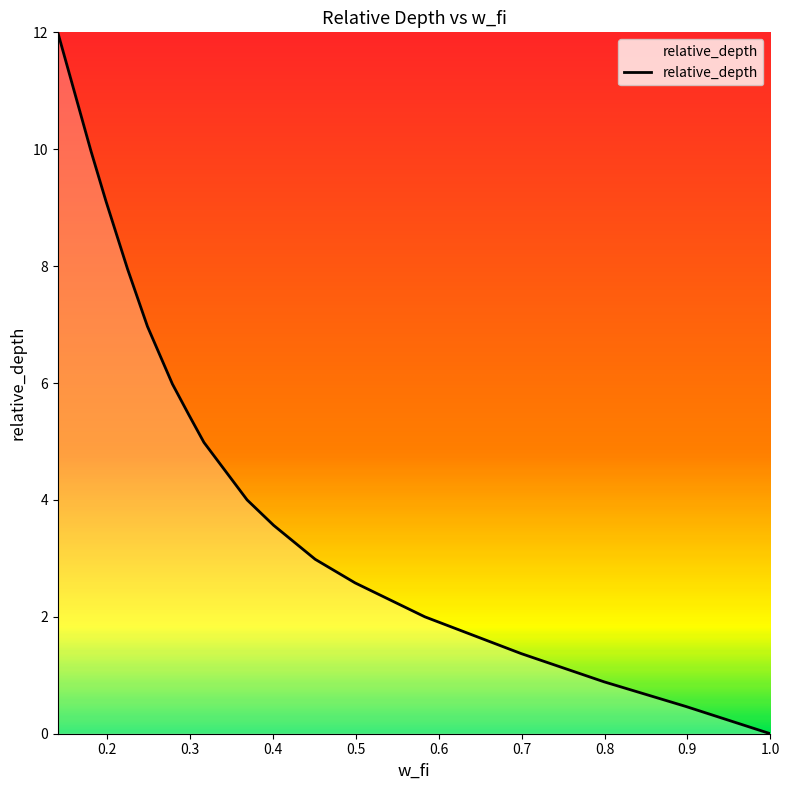

What is the difference between the maximum and minimum values?

12.0